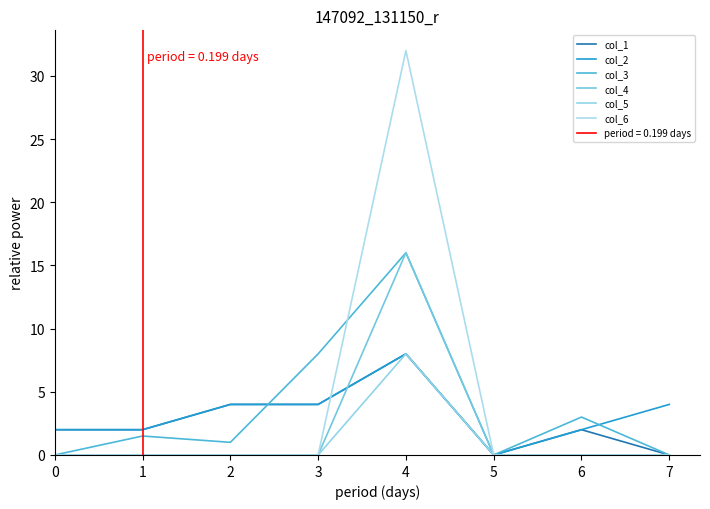

At how many categories does at least one series exceed 28?

1